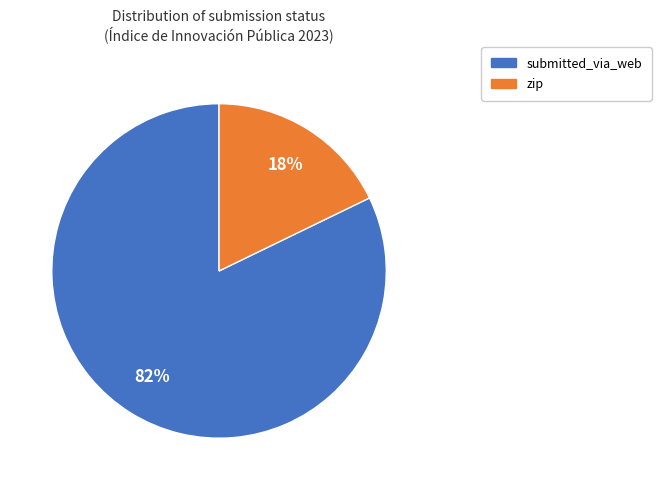

Count the number of slices in the pie.

2